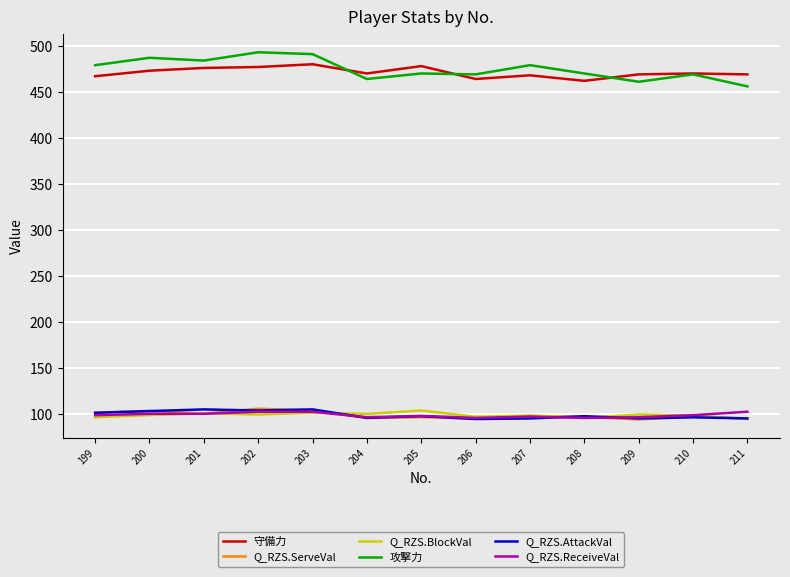

What are all the series names shown in the legend?

守備力, Q_RZS.ServeVal, Q_RZS.BlockVal, 攻撃力, Q_RZS.AttackVal, Q_RZS.ReceiveVal